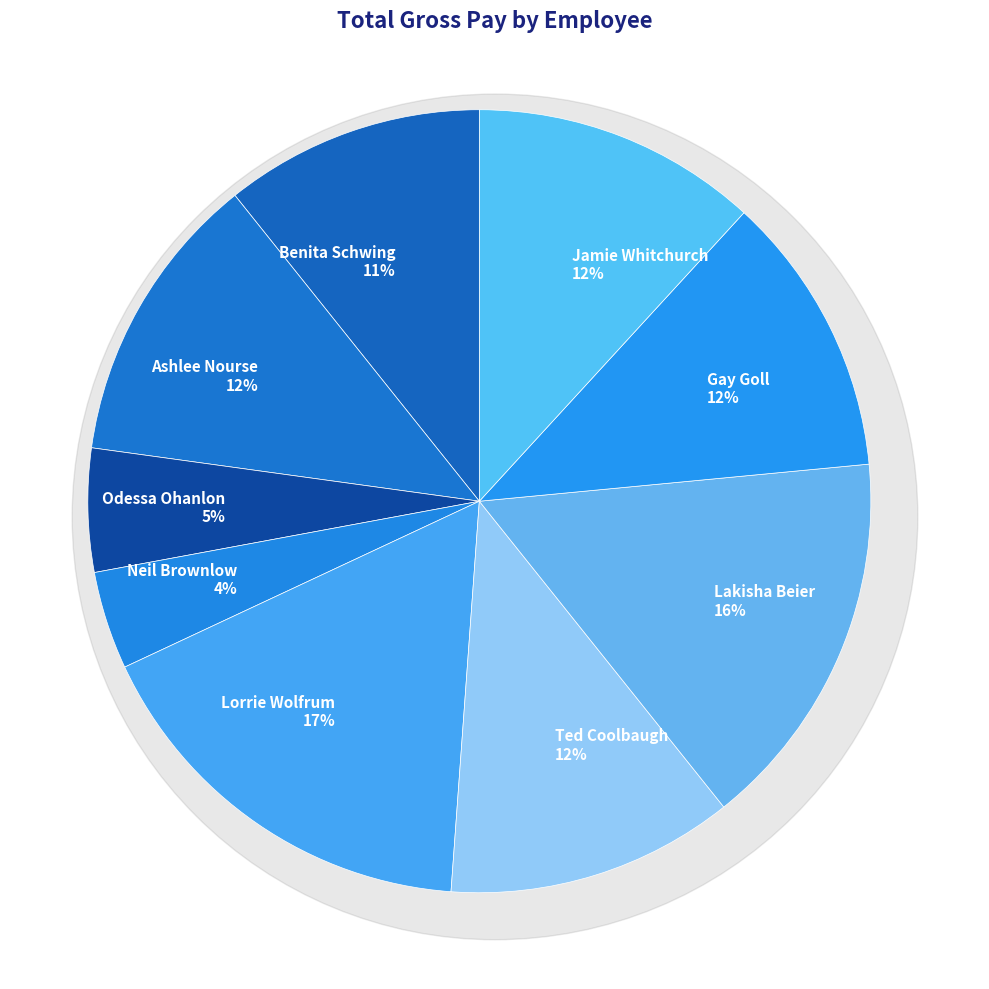

True or false: Ashlee Nourse accounts for 12% of the total.

True